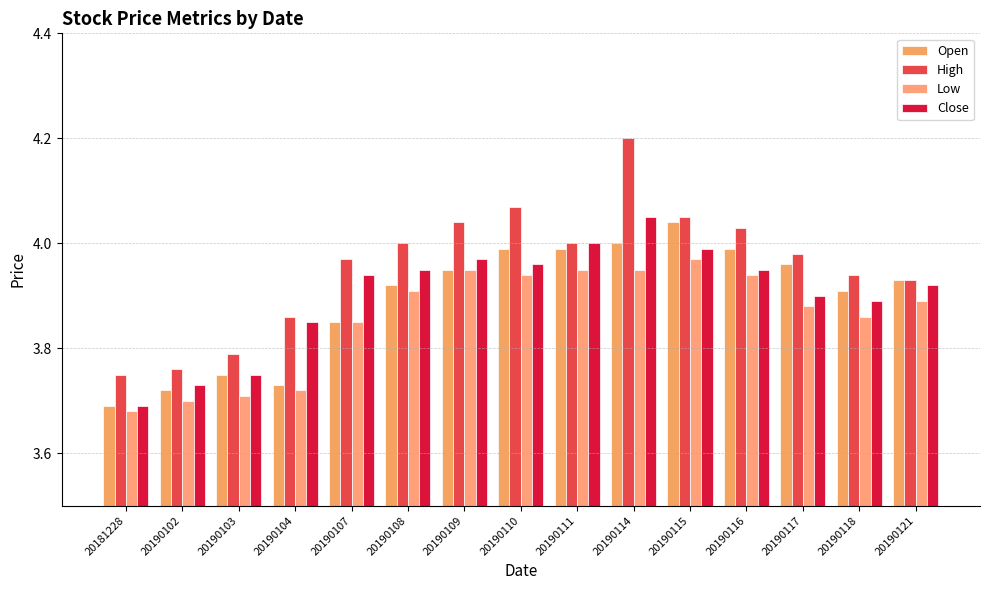

At how many categories does at least one series exceed 3?

15